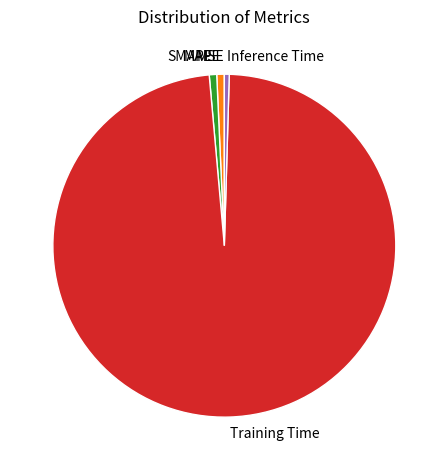

Is there any slice that represents more than half of the pie?

Yes